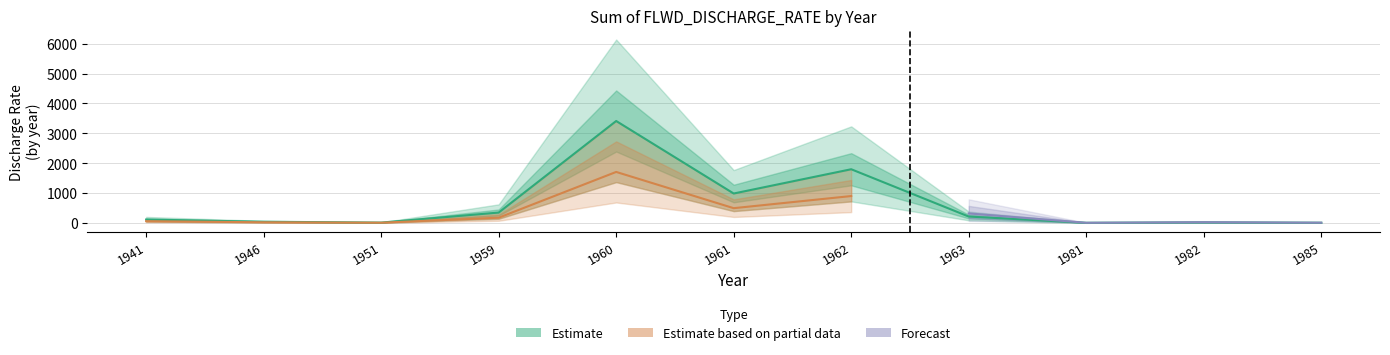

At 1985, list the series in order from smallest to largest.

Estimate based on partial data, Estimate, Forecast